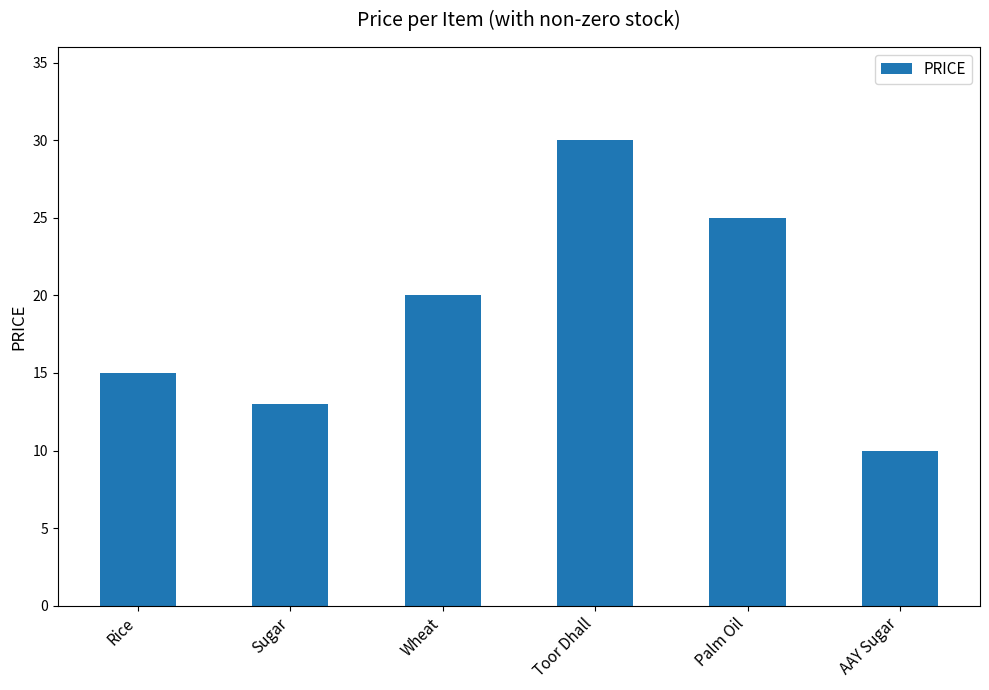

What is the label of the 6th bar from the left?

AAY Sugar